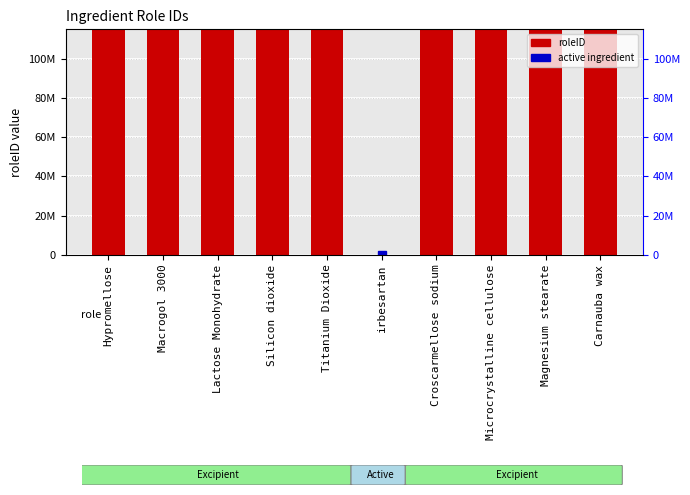

Reading left to right, transcribe all the data shown in this chart.

100000072082	100000072082	100000072082	100000072082	100000072082	72072	100000072082	100000072082	100000072082	100000072082